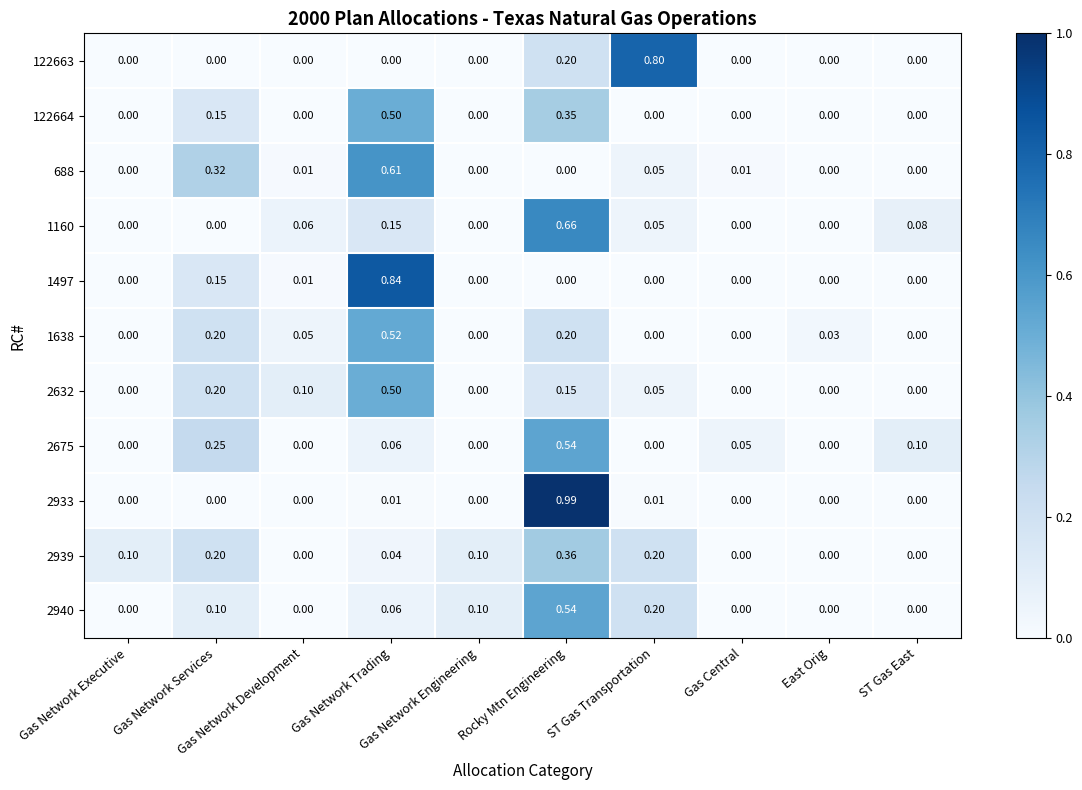

How many data points in 2940 are above 0?

5